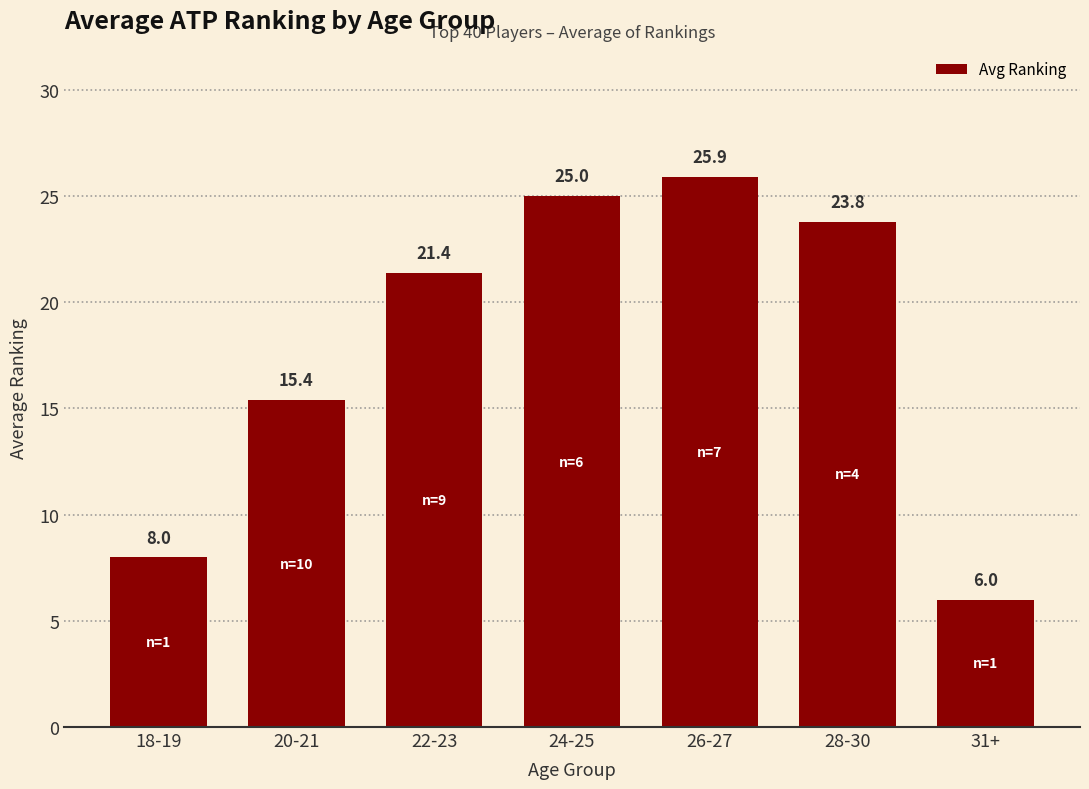

Reading left to right, extract all data points from this chart.

18-19=8.0	20-21=15.4	22-23=21.4	24-25=25.0	26-27=25.9	28-30=23.8	31+=6.0